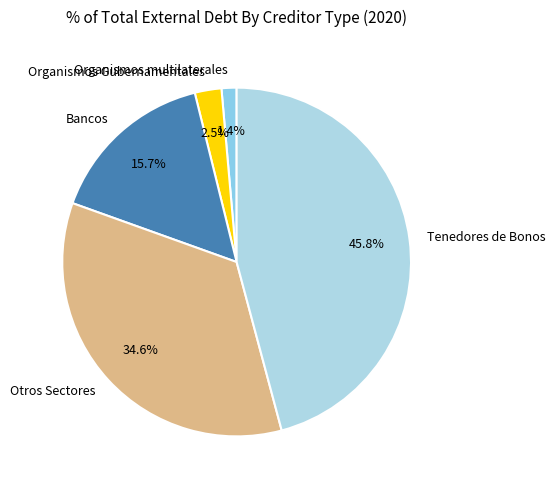

Rank the categories by value from lowest to highest.

Organismos multilaterales, Organismos Gubernamentales, Bancos, Otros Sectores, Tenedores de Bonos